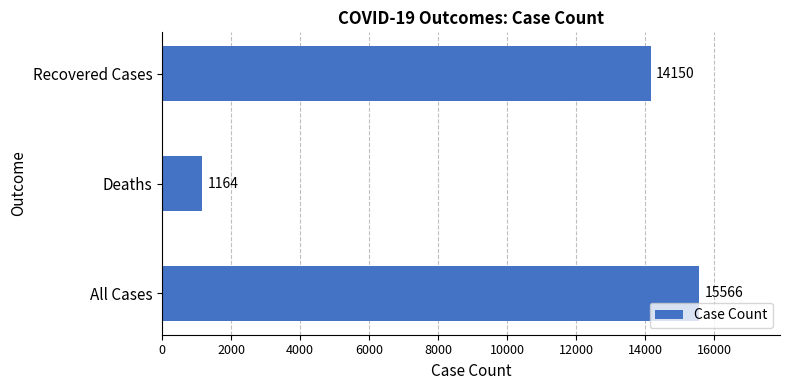

What is the average value?

10293